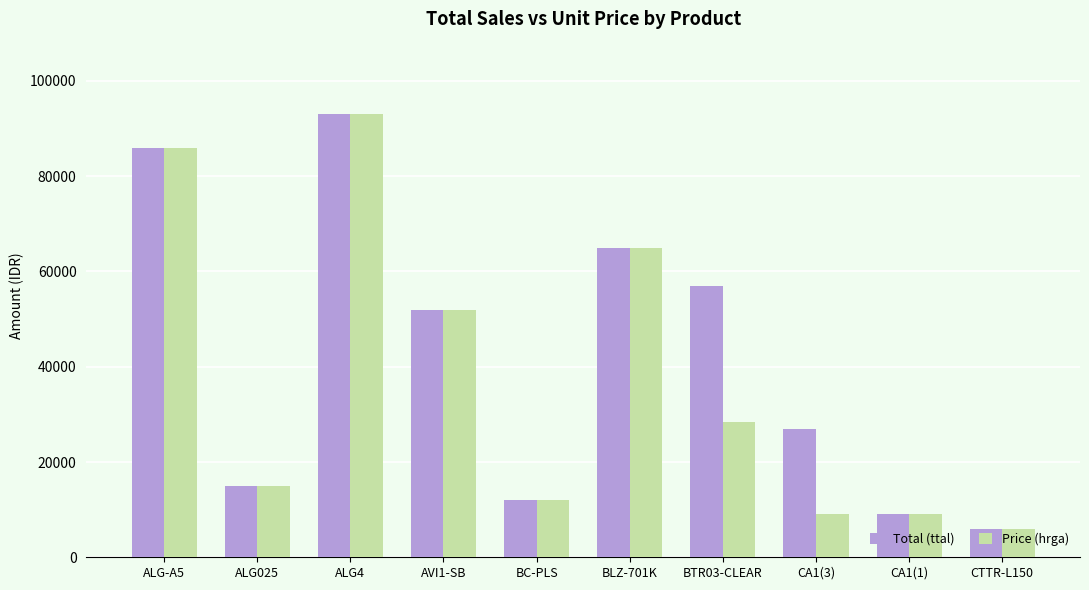

Count the number of data series in this chart.

2